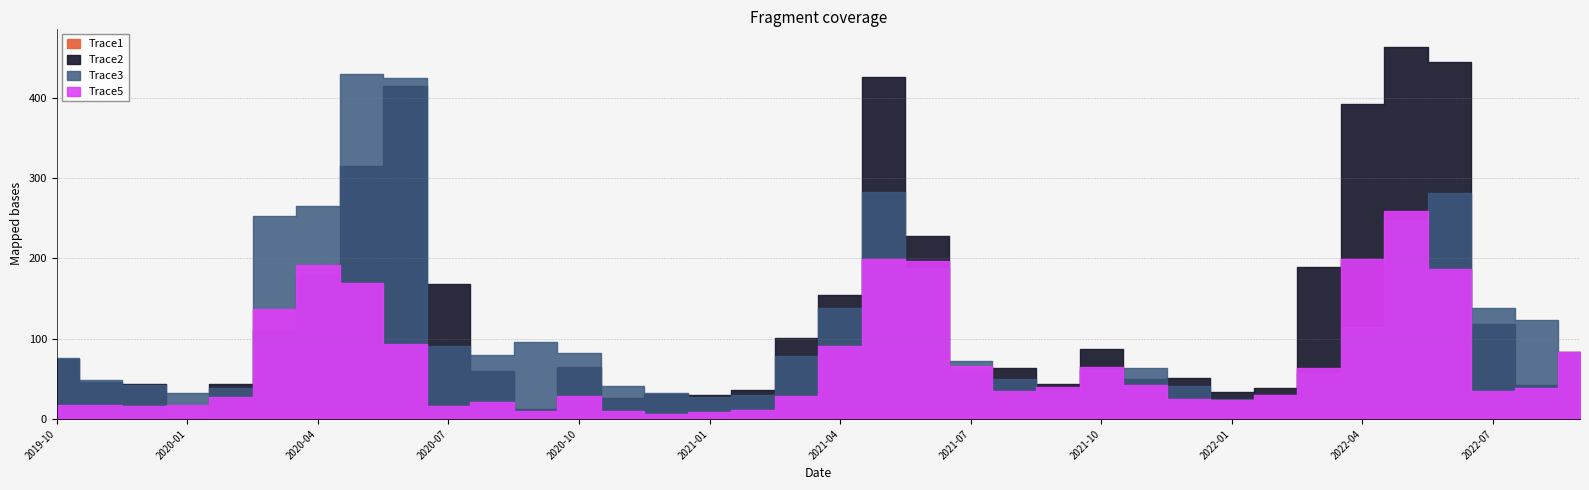

At which category does Trace1 reach its first local valley?

2019-12